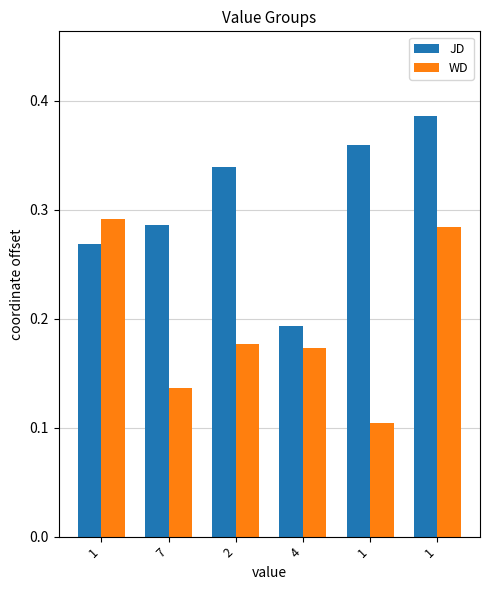

List the labels in order of JD value, largest first.

1, 1, 2, 7, 1, 4